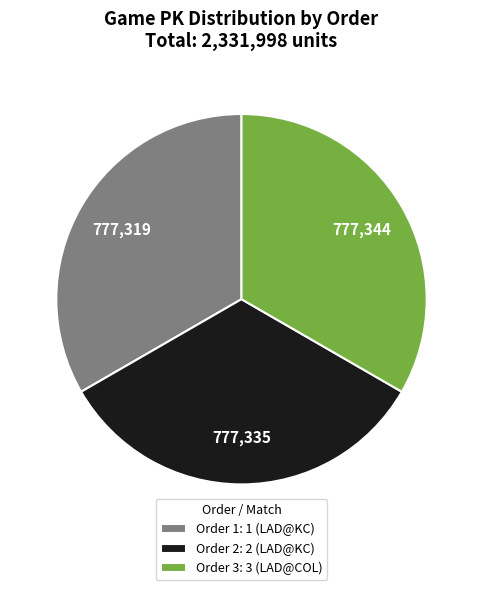

Do Order 2: 2 (LAD@KC) and Order 3: 3 (LAD@COL) together represent more than half of the pie?

Yes